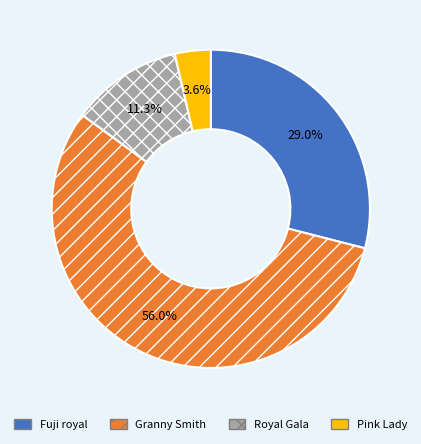

What is the smallest slice in the pie chart?

Pink Lady